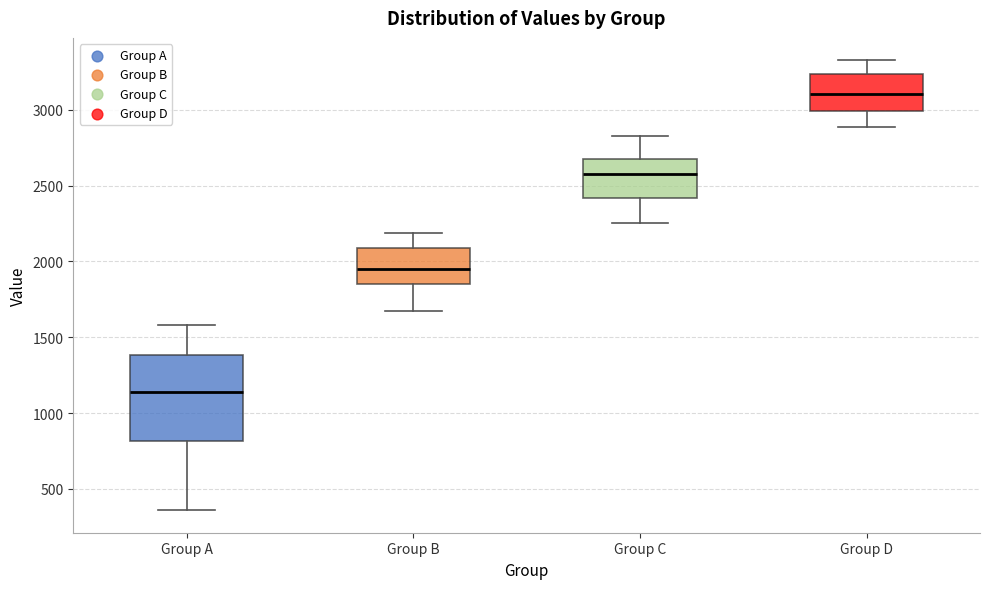

Which box has the lowest median line?

Group A